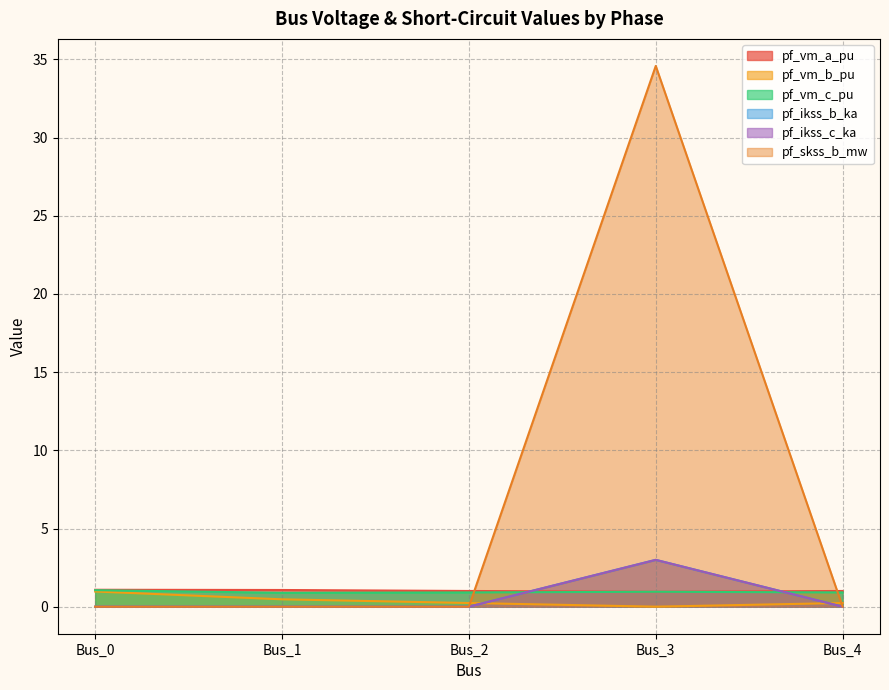

Where do pf_vm_b_pu and pf_ikss_c_ka first cross each other?

Bus_2 and Bus_3